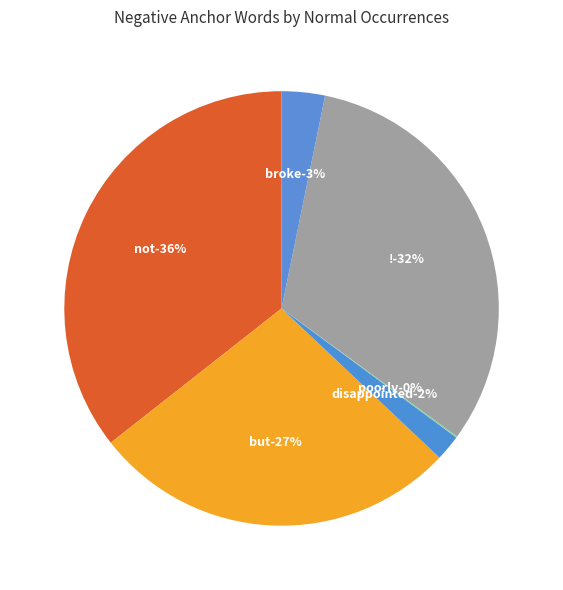

Count the number of slices in the pie.

6